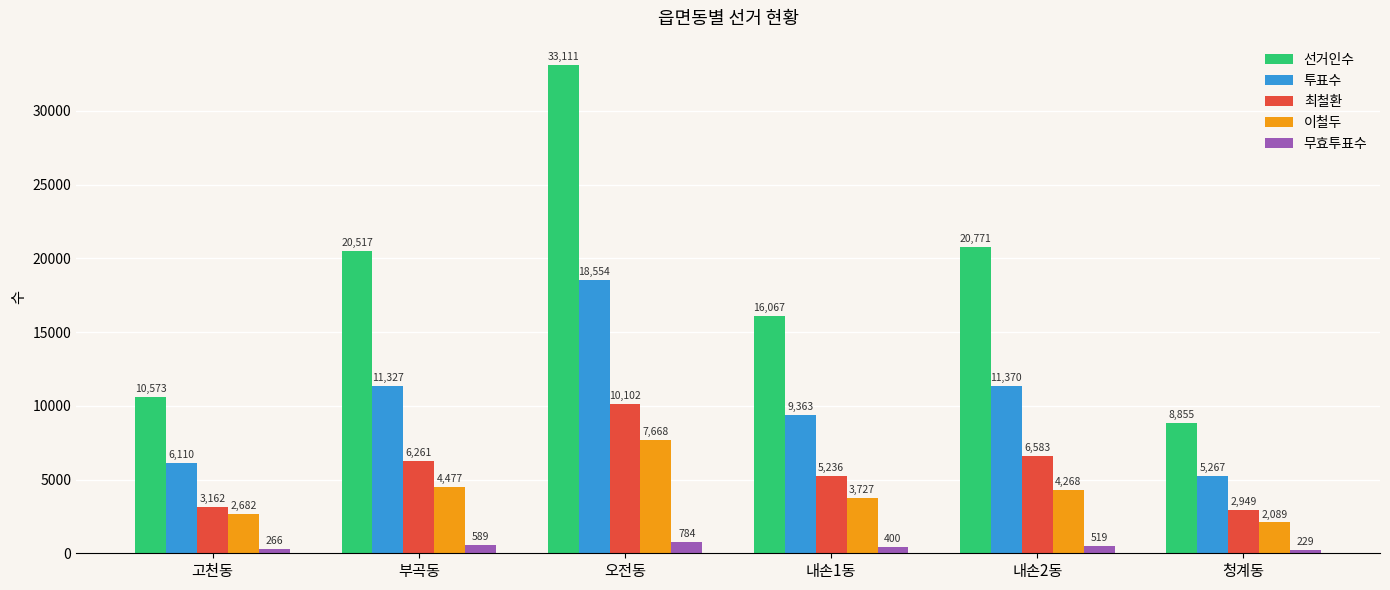

Reading right to left, list all the values displayed in this chart.

선거인수: 청계동=8855	내손2동=20771	내손1동=16067	오전동=33111	부곡동=20517	고천동=10573
투표수: 청계동=5267	내손2동=11370	내손1동=9363	오전동=18554	부곡동=11327	고천동=6110
최철환: 청계동=2949	내손2동=6583	내손1동=5236	오전동=10102	부곡동=6261	고천동=3162
이철두: 청계동=2089	내손2동=4268	내손1동=3727	오전동=7668	부곡동=4477	고천동=2682
무효투표수: 청계동=229	내손2동=519	내손1동=400	오전동=784	부곡동=589	고천동=266